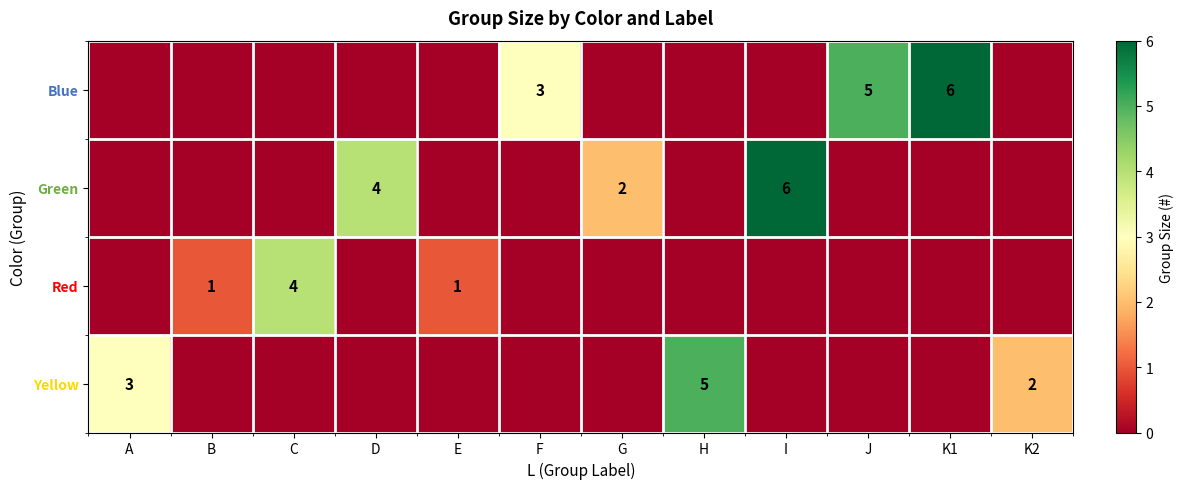

Is the value of Blue at F greater than the value of Green at I?

No